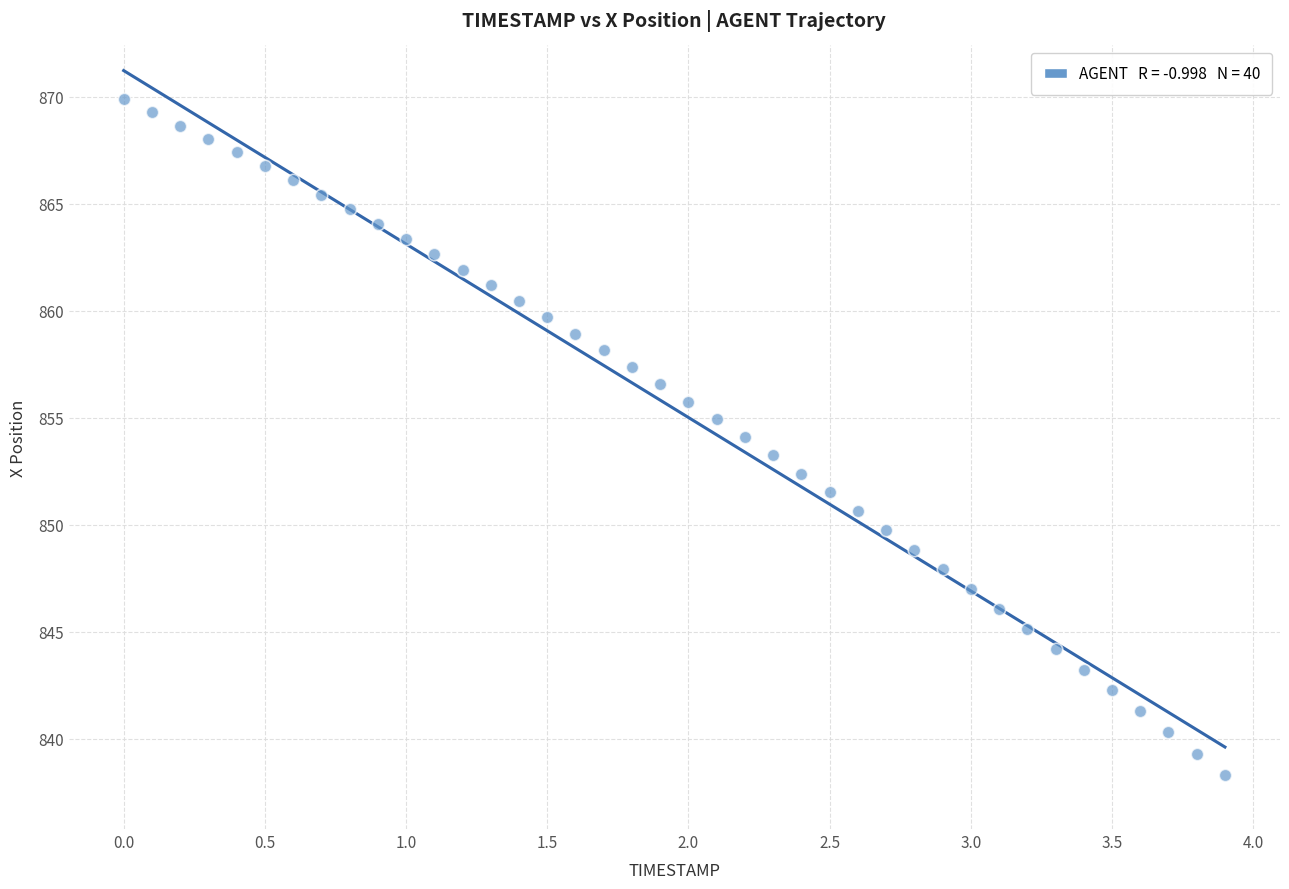

What is the range of Y values (max minus min)?

31.6